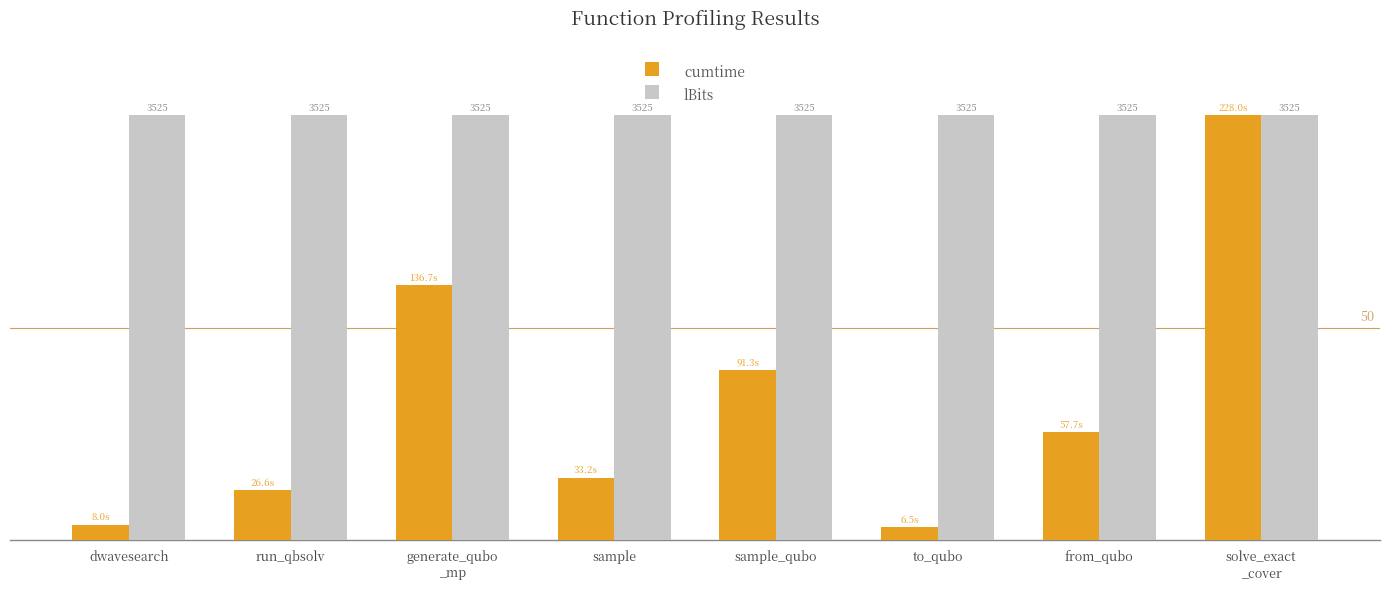

What are all the series names shown in the legend?

cumtime, lBits